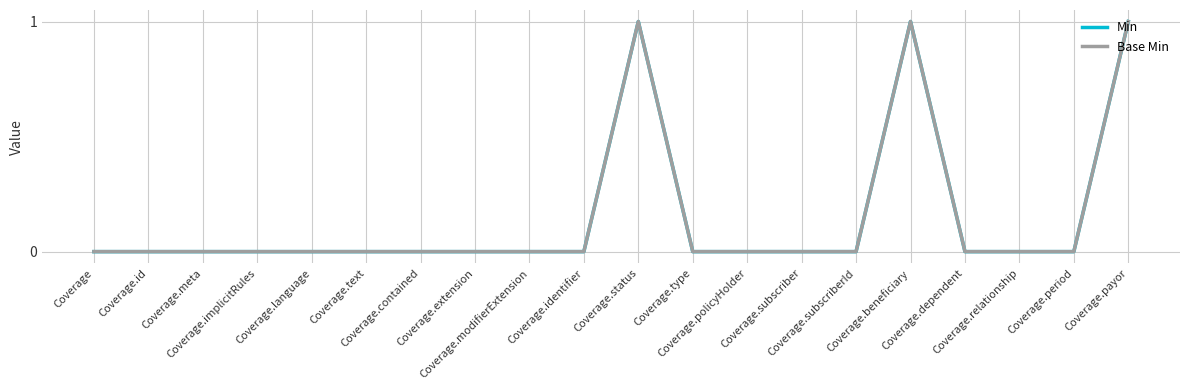

How many lines are shown in the chart?

2